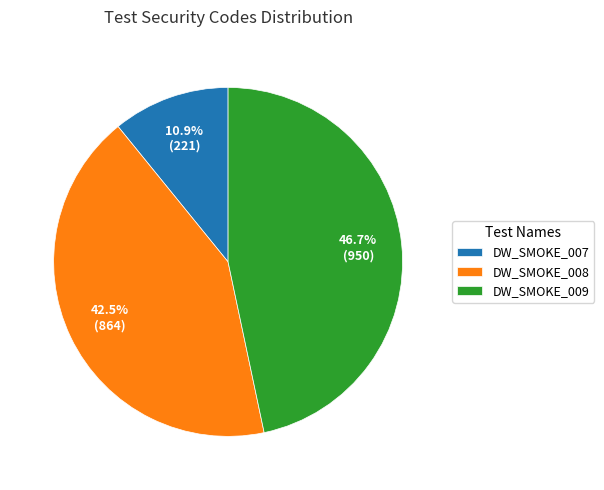

Which slice is the smallest?

DW_SMOKE_007